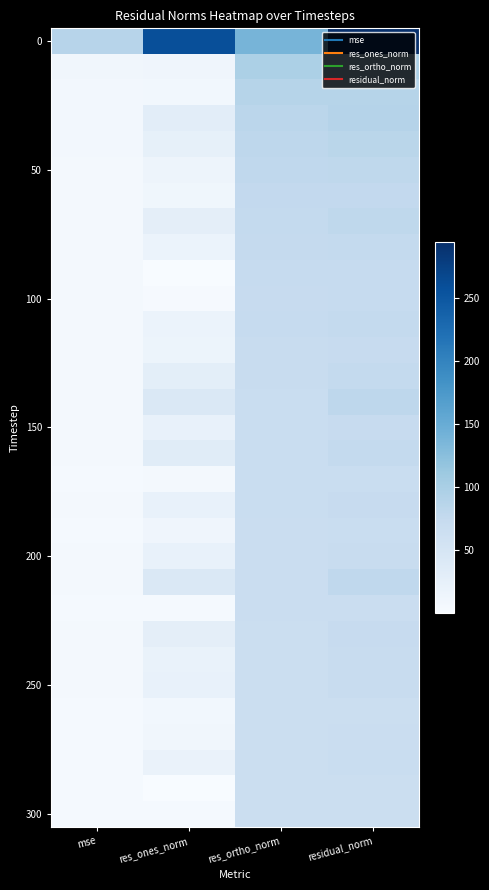

What is the spread (max minus min) of values at res_ortho_norm?

73.0